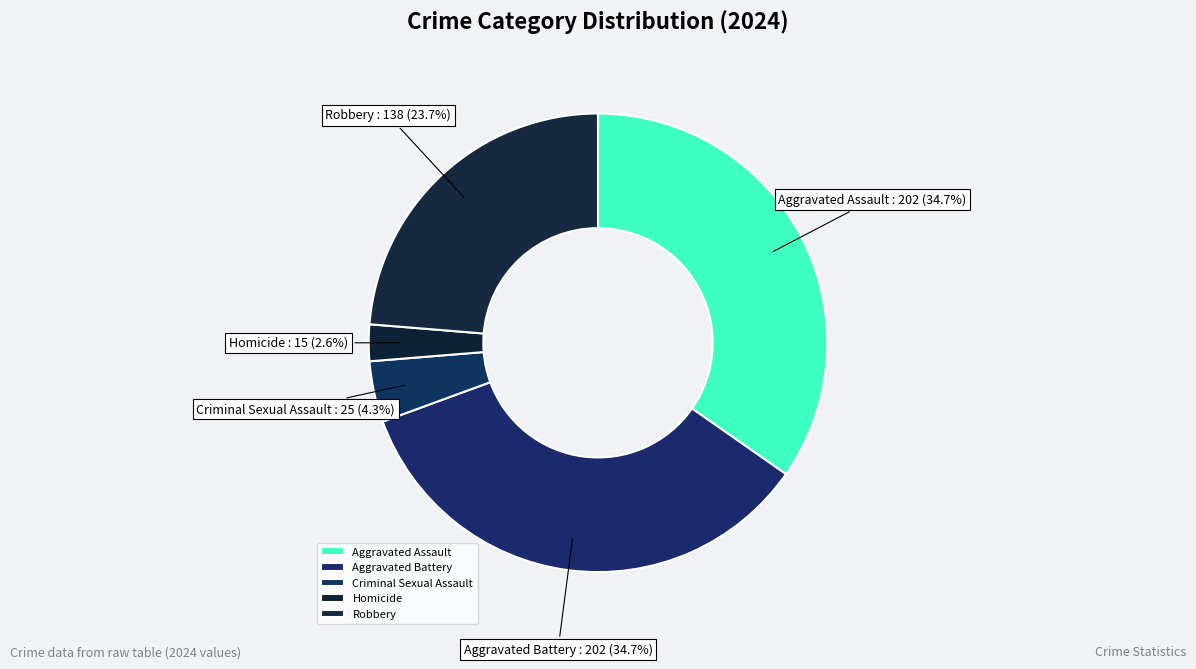

Count the number of slices in the pie.

5